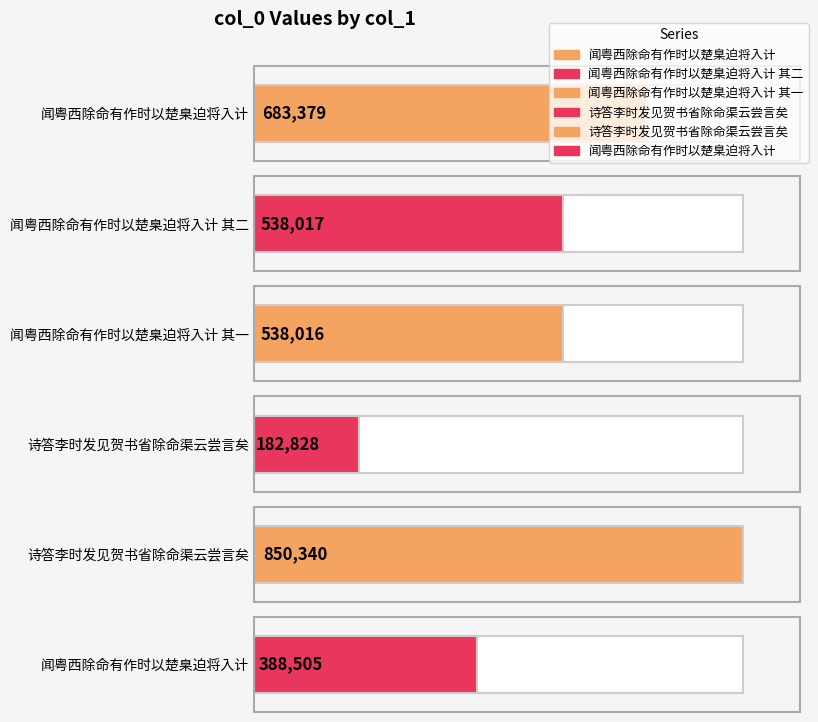

Is it true that the value at 闻粤西除命有作时以楚臬迫将入计 其一 is 937593?

False